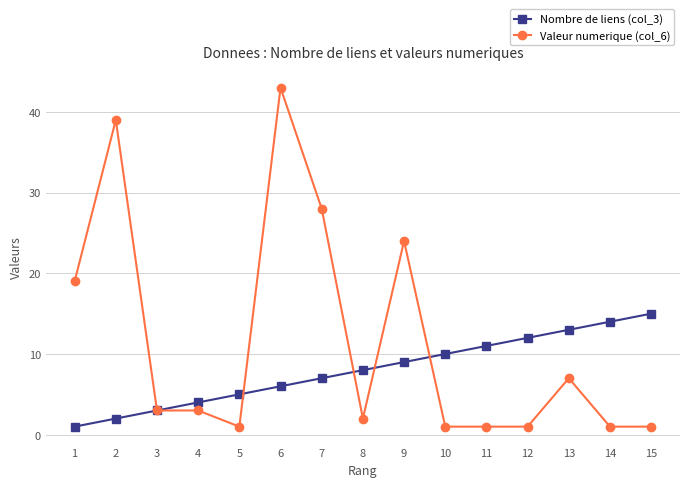

How many lines are shown in the chart?

2